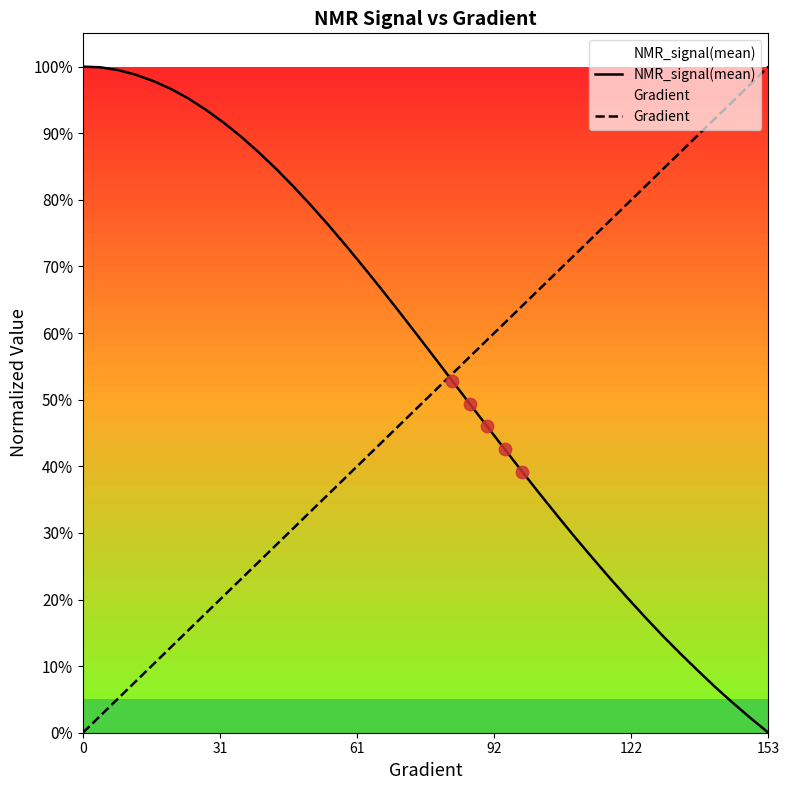

What are all the series names shown in the legend?

NMR_signal(mean), Gradient